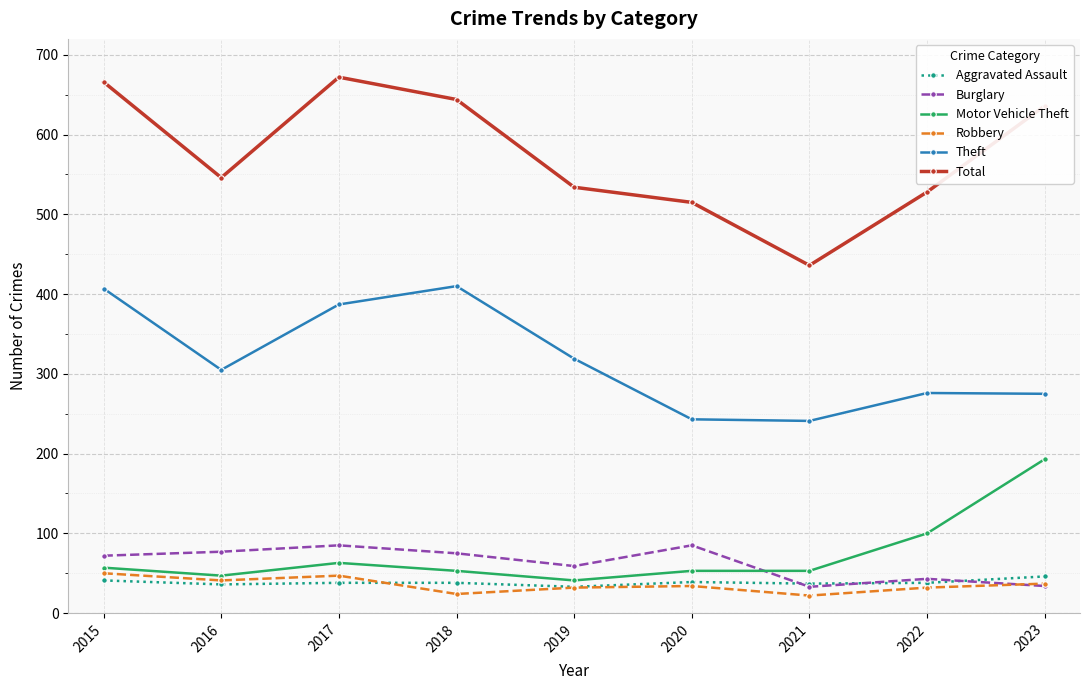

Is the value of Motor Vehicle Theft at 2023 greater than the value of Robbery at 2021?

Yes